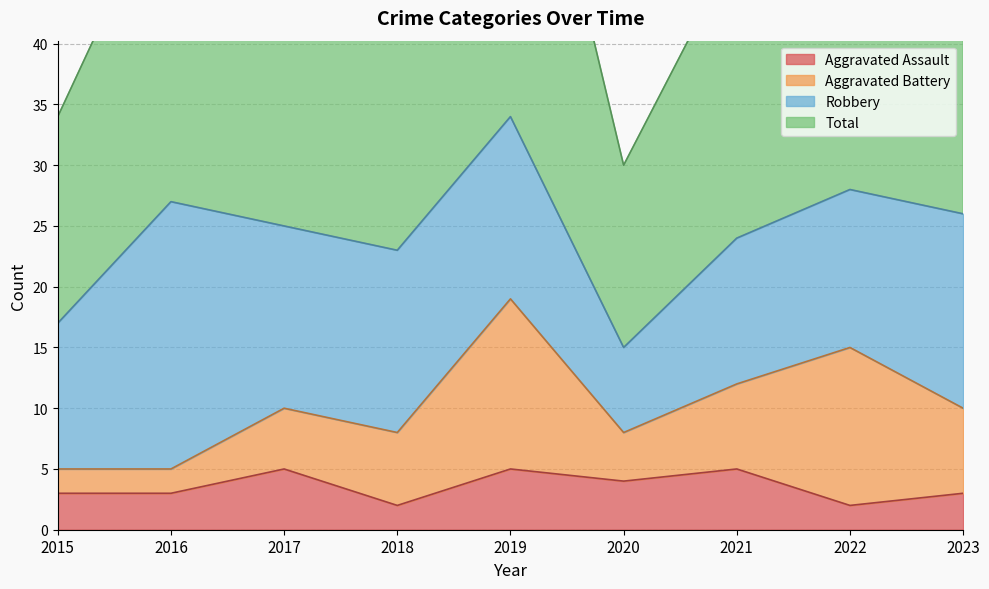

Is it true that Aggravated Assault equals 3 at 2016?

True